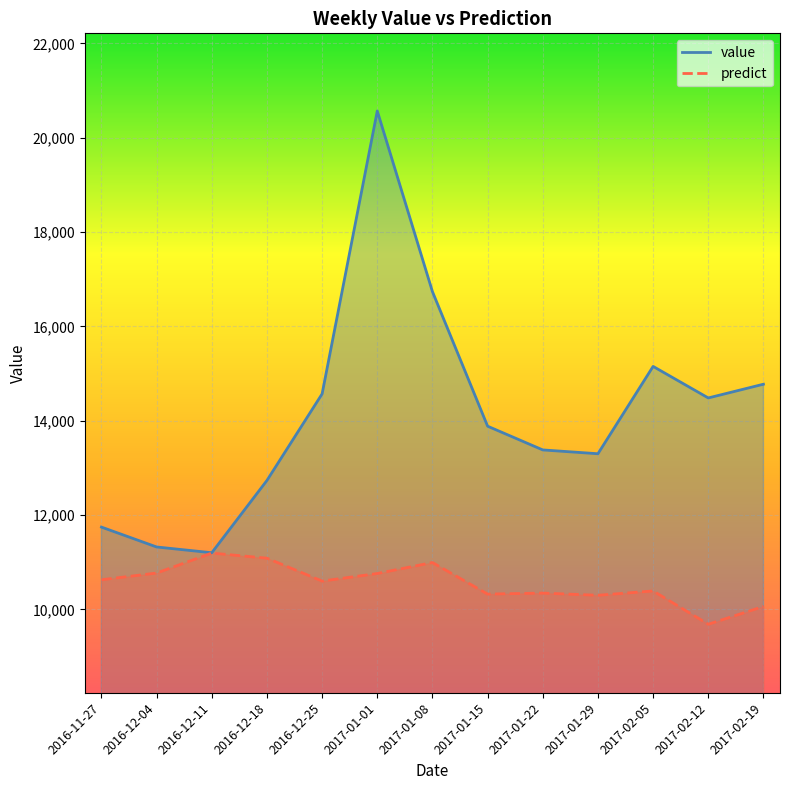

What is the label of the 10th point from the left?

2017-01-29